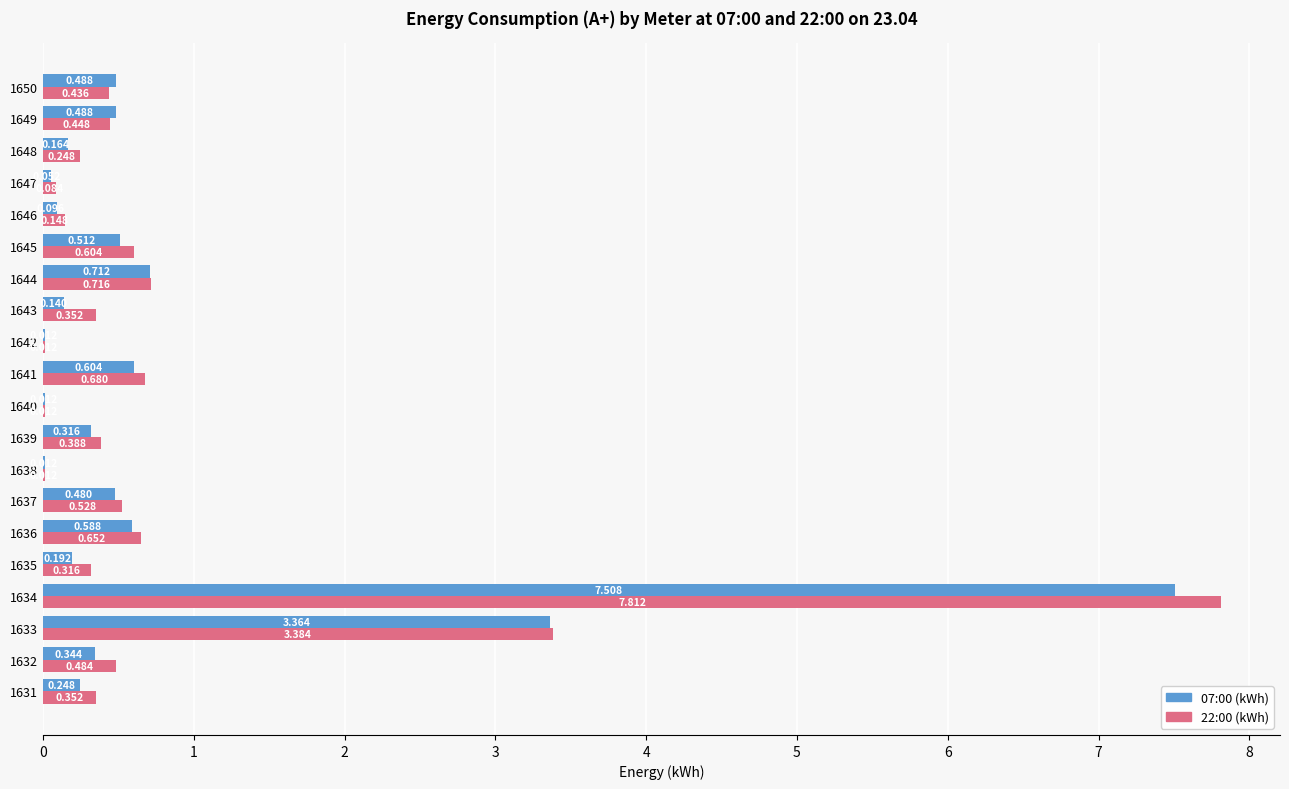

Which series has the largest total across all categories?

22:00 (kWh)